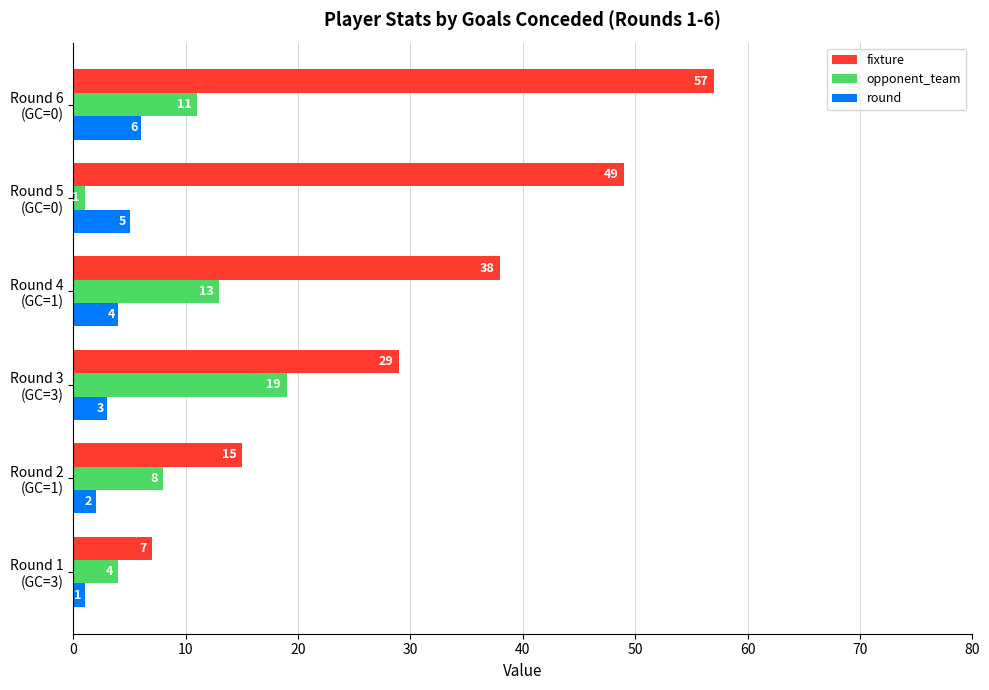

How many distinct data groups are displayed?

3